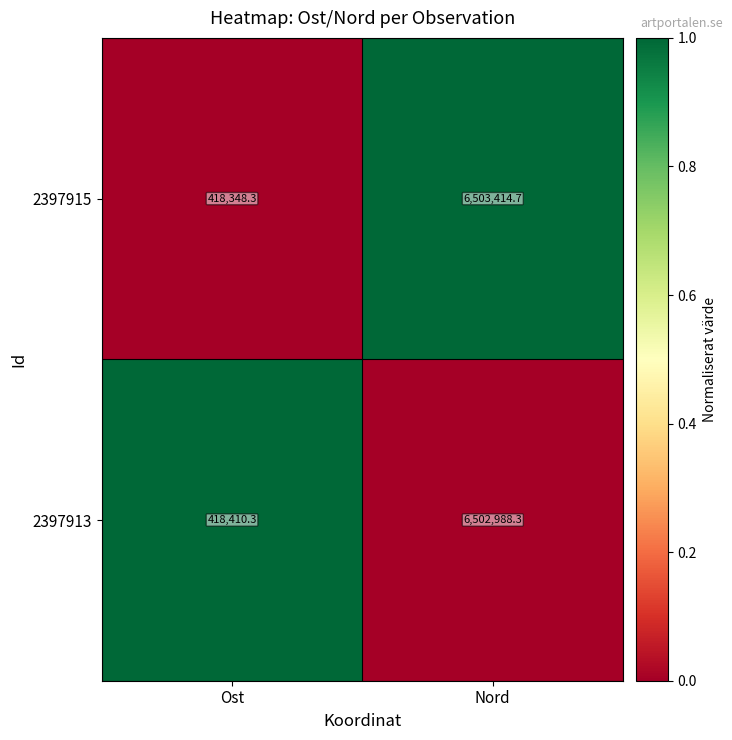

Which series has the widest spread of values?

2397915